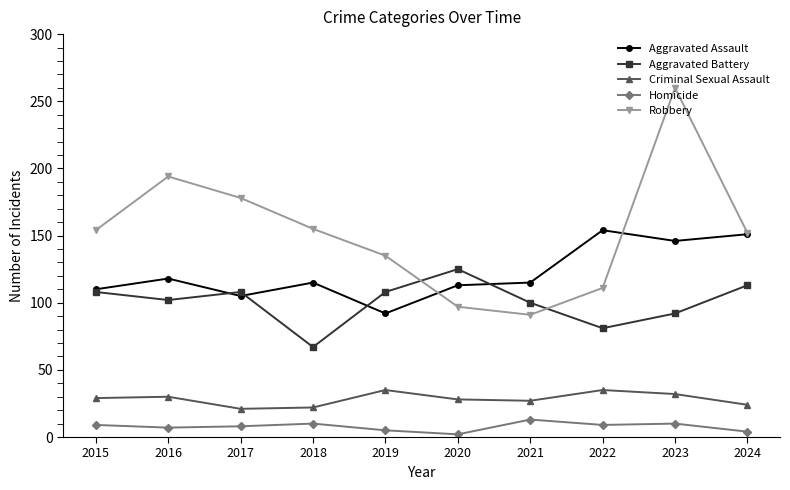

What is the difference between the Homicide values at 2020 and 2018?

8